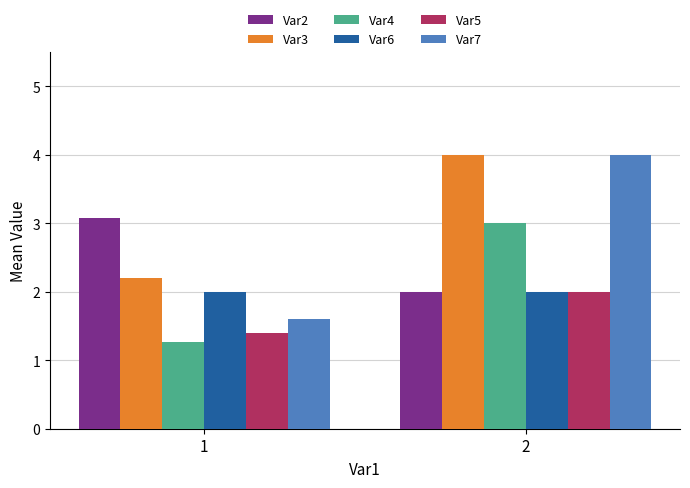

Which series changed the most between 1 and 2?

Var7